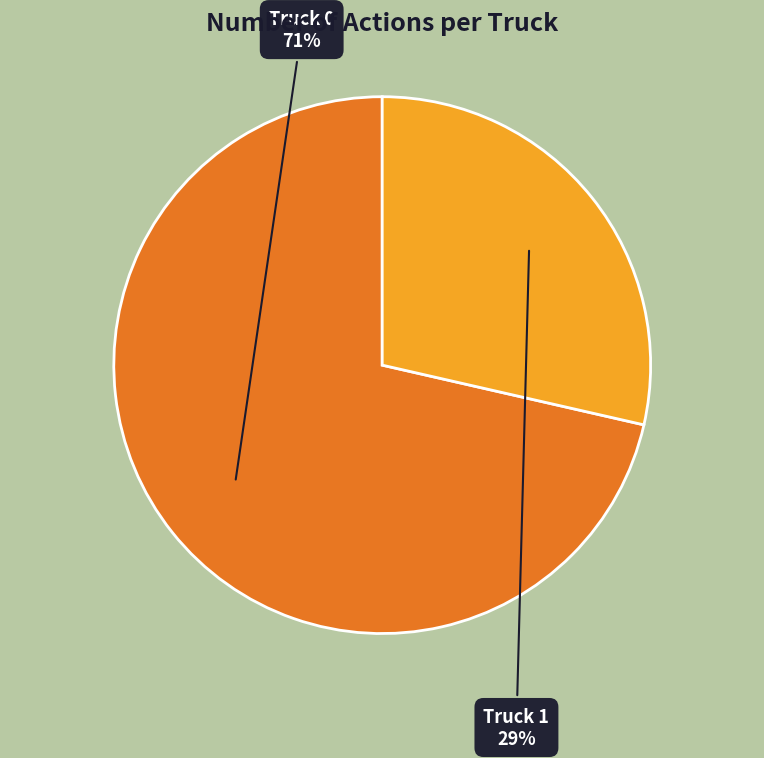

Count the number of slices in the pie.

2